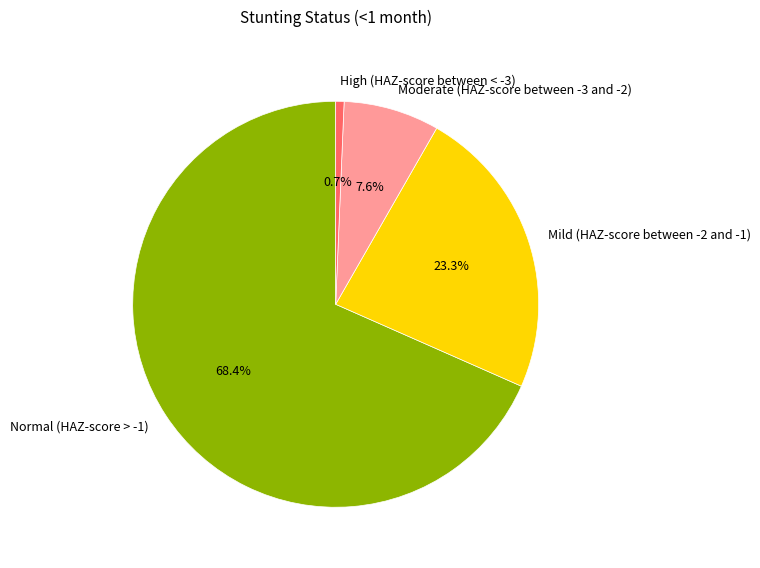

How many slices are in this pie chart?

4